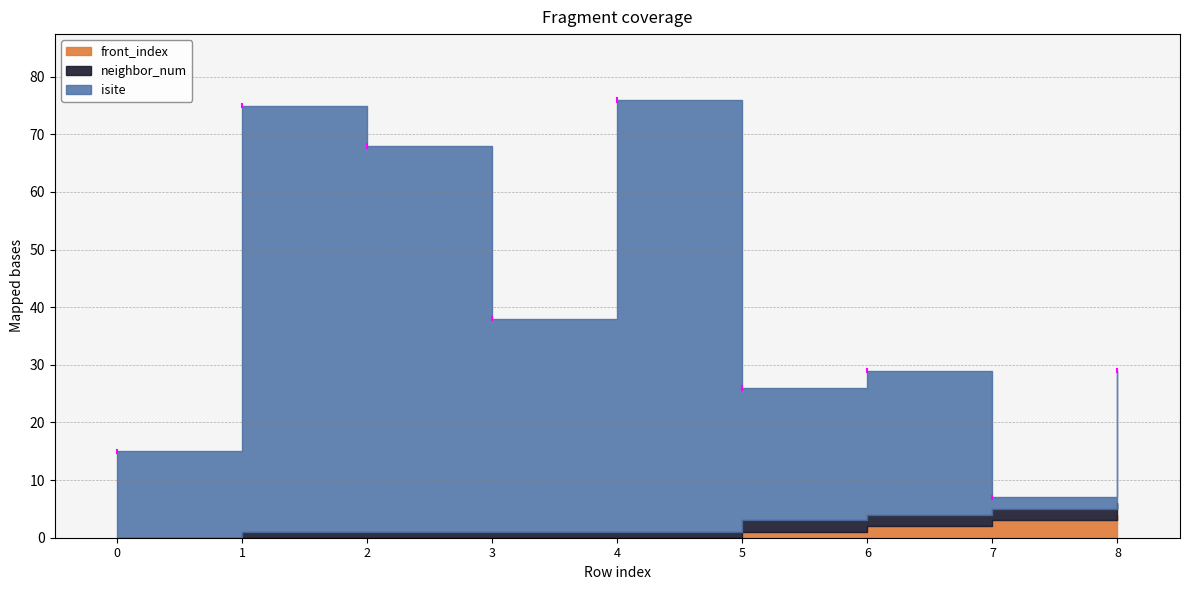

Is it true that front_index equals 1 at 7?

False